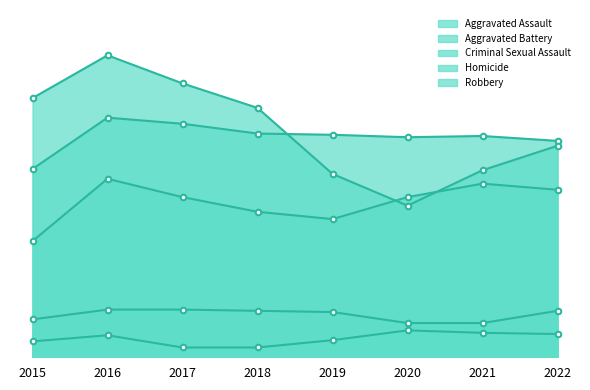

What is the average value of the Criminal Sexual Assault series?

35